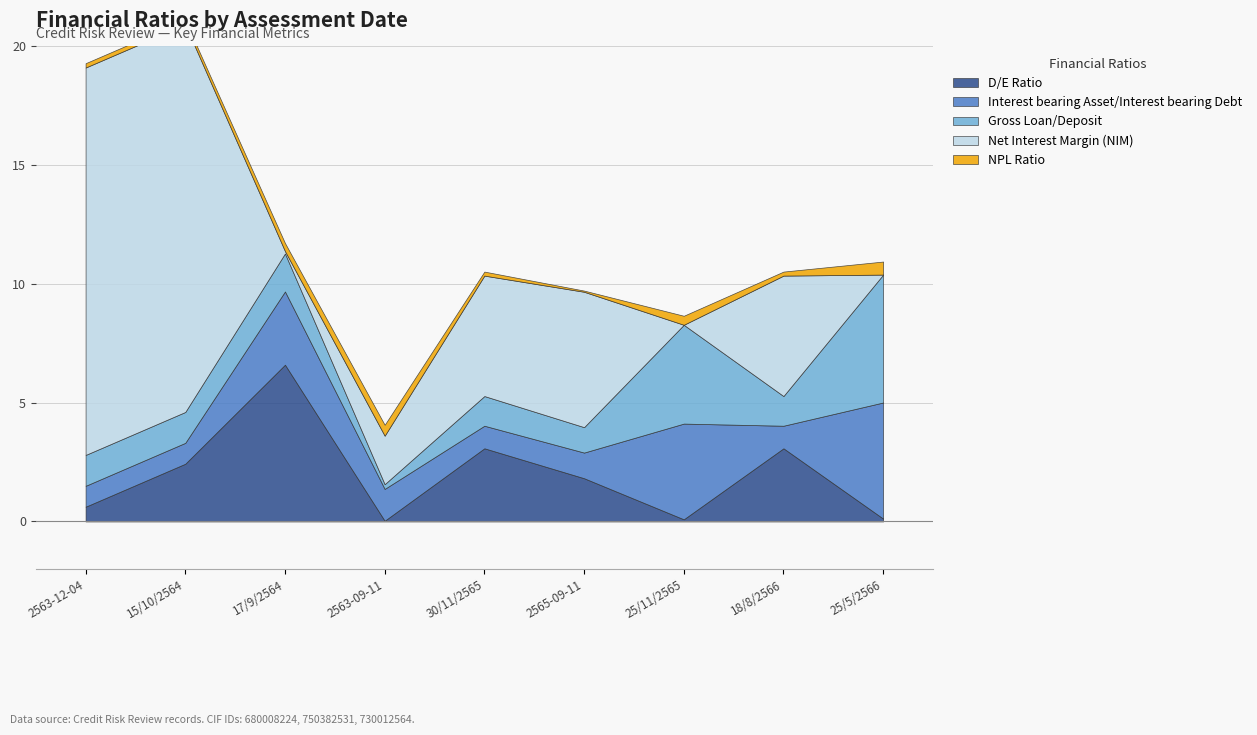

How many intersections are there between Gross Loan/Deposit and Interest bearing Asset/Interest bearing Debt?

4